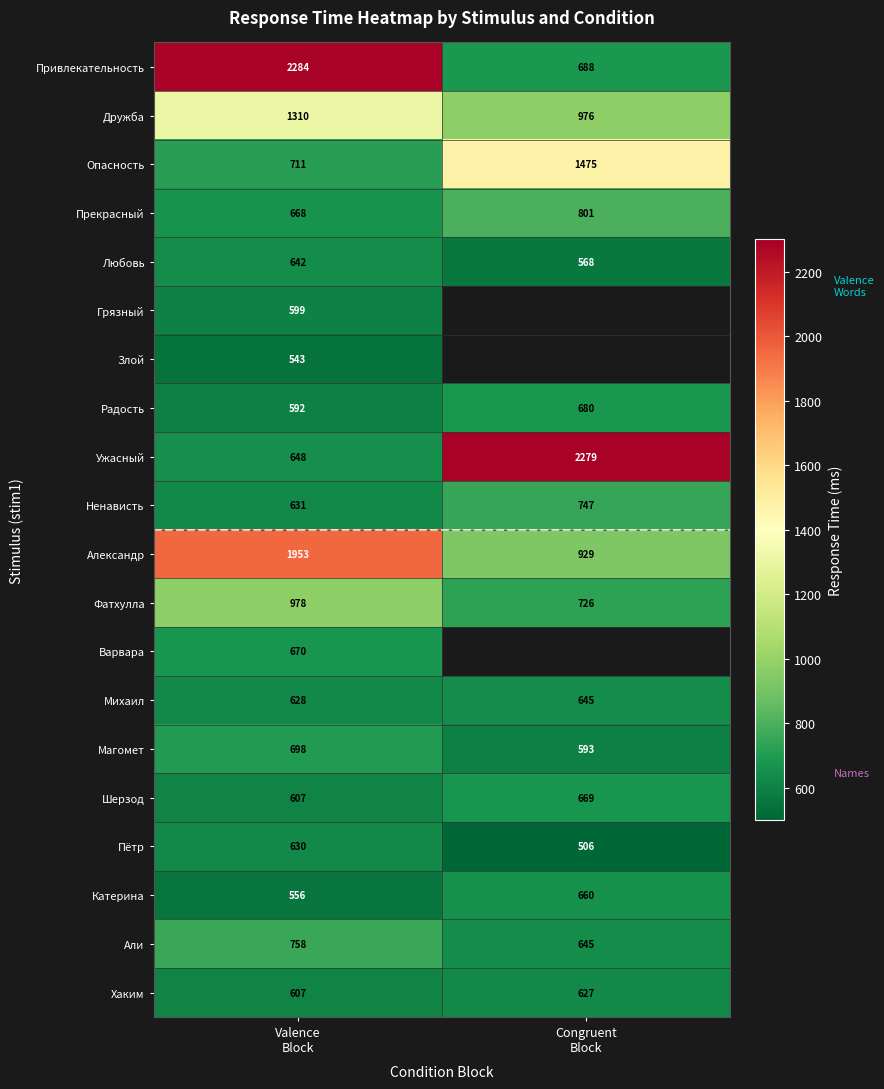

What is the average value of the Ужасный series?

1464